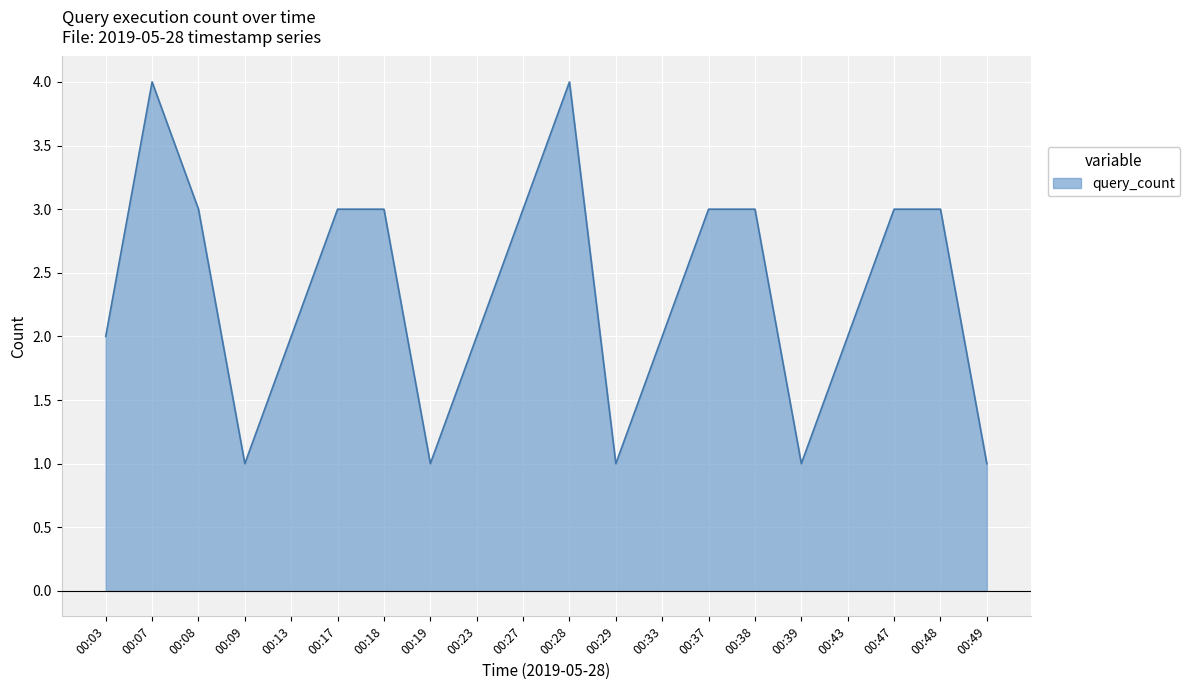

The value at 00:43 is 2. True or false?

True